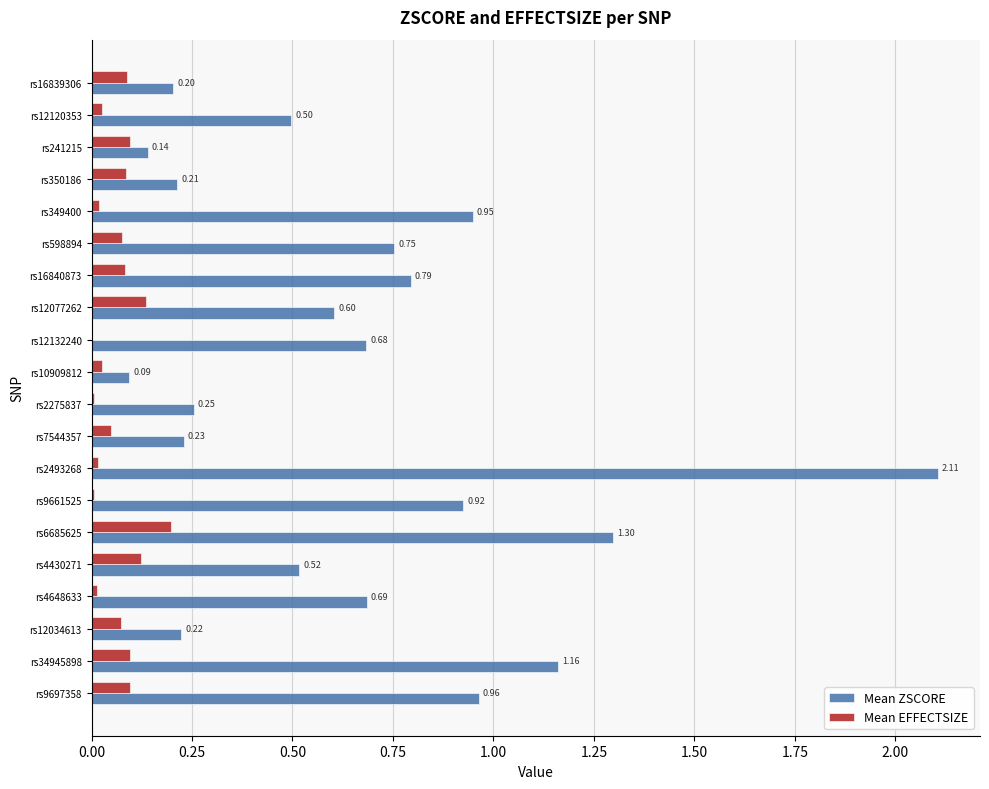

Which series changed the most between rs16840873 and rs16839306?

Mean ZSCORE